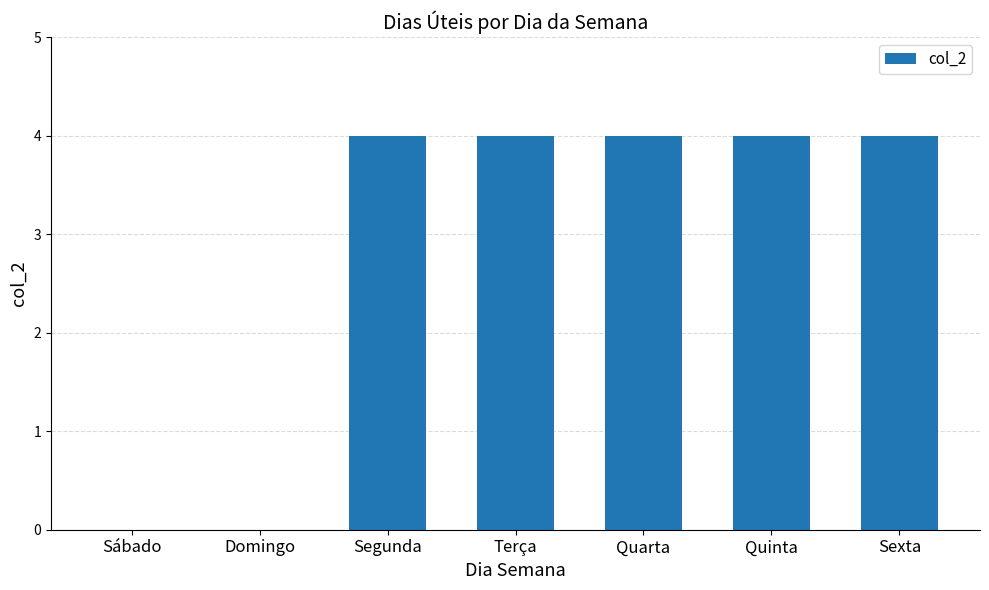

Reading right to left, extract all data points from this chart.

Sexta=4	Quinta=4	Quarta=4	Terça=4	Segunda=4	Domingo=0	Sábado=0